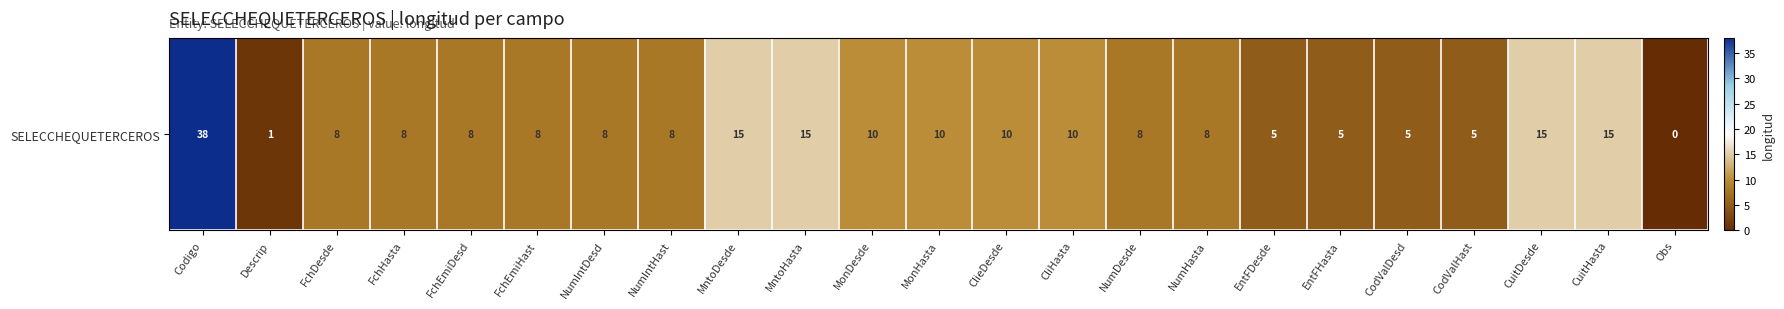

Count the number of values greater than 8.

9